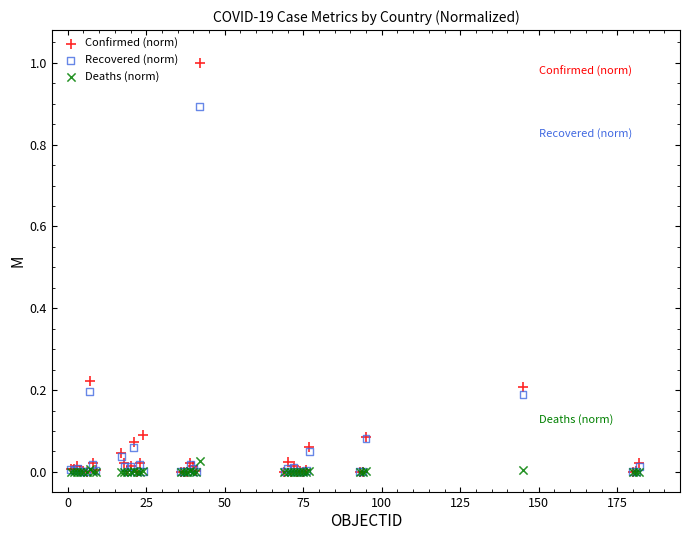

Which series contains the highest Y value?

Confirmed (norm)